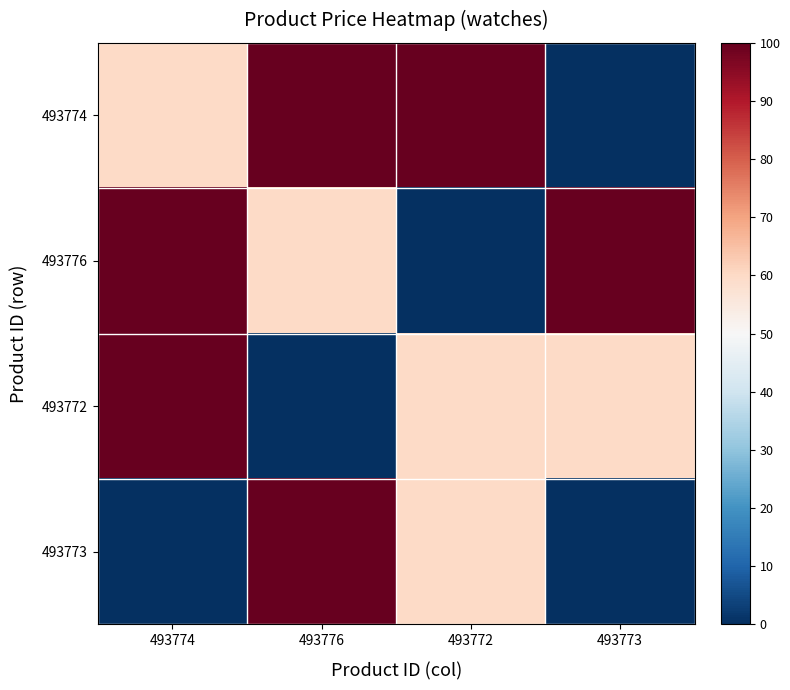

Reading left to right, what are all the values shown in this chart?

493774: 493774=60	493776=100	493772=100	493773=0
493776: 493774=100	493776=60	493772=0	493773=100
493772: 493774=100	493776=0	493772=60	493773=60
493773: 493774=0	493776=100	493772=60	493773=0